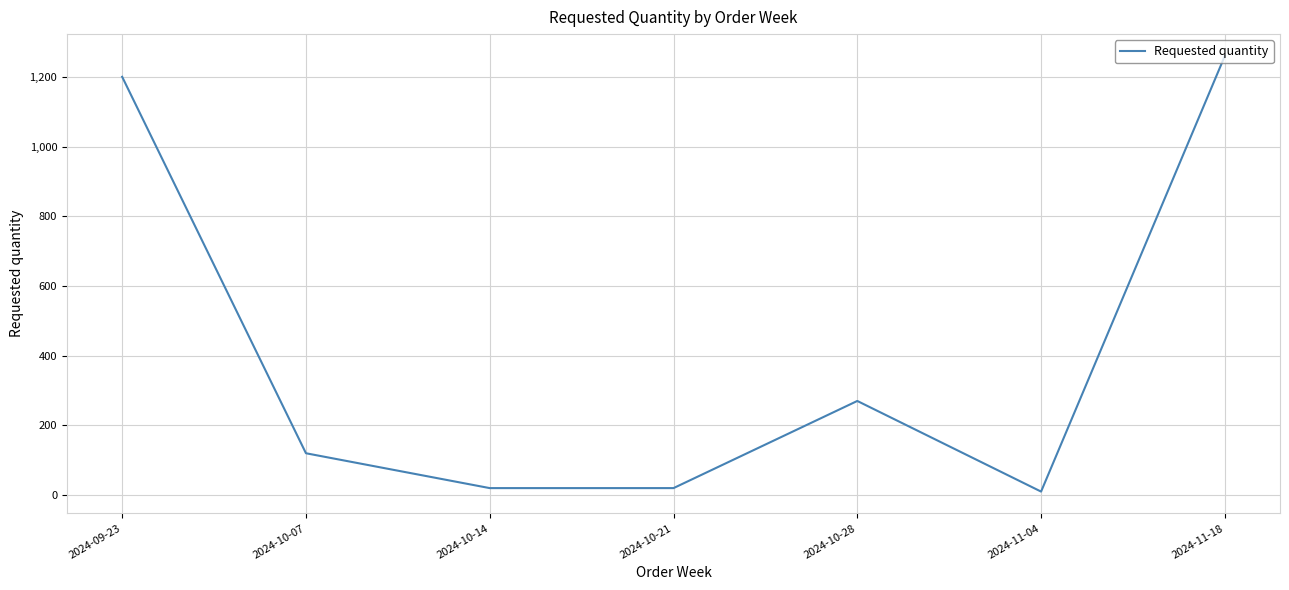

Does the chart display data point markers on the line(s)?

No